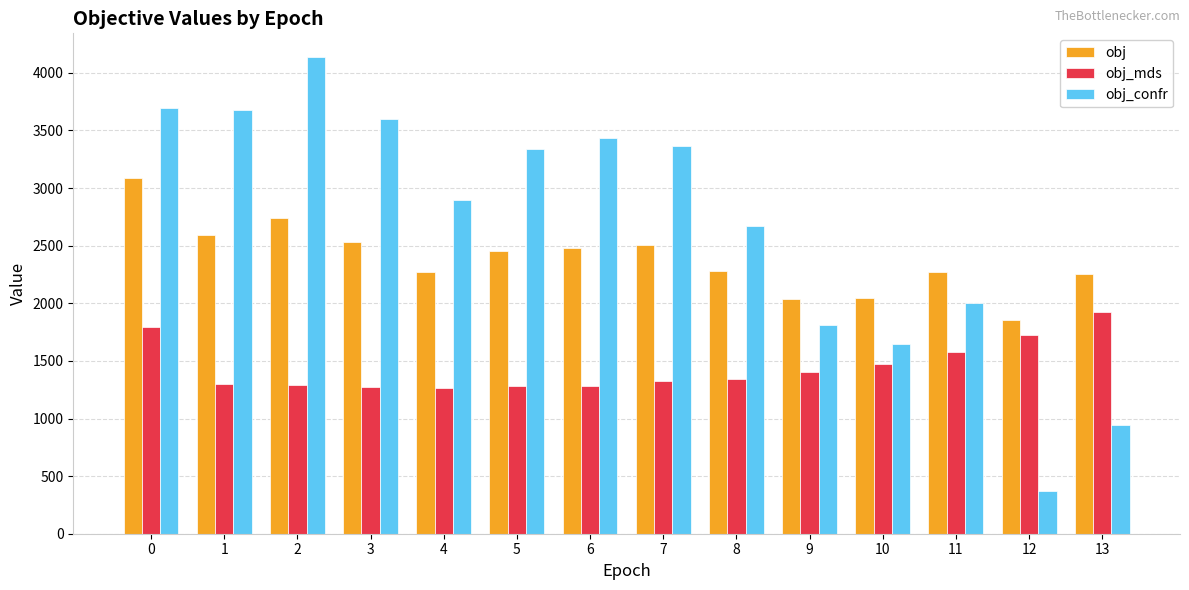

What are all the series names shown in the legend?

obj, obj_mds, obj_confr